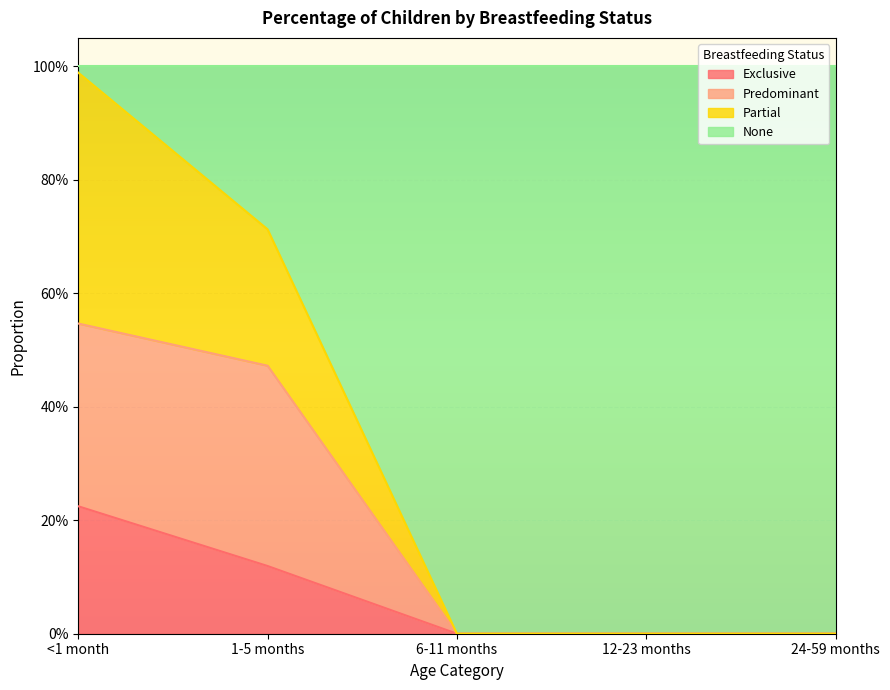

Reading left to right, what are all the values shown in this chart?

Exclusive: 0.2	0.1	0.0	0.0	0.0
Predominant: 0.5	0.5	0.0	0.0	0.0
Partial: 1.0	0.7	0.0	0.0	0.0